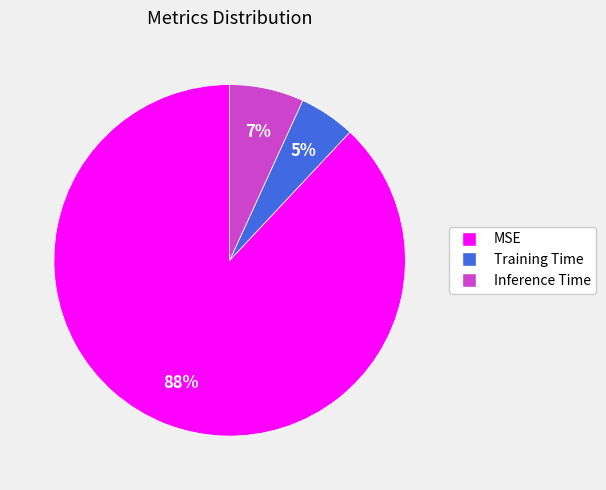

Count the number of slices in the pie.

3